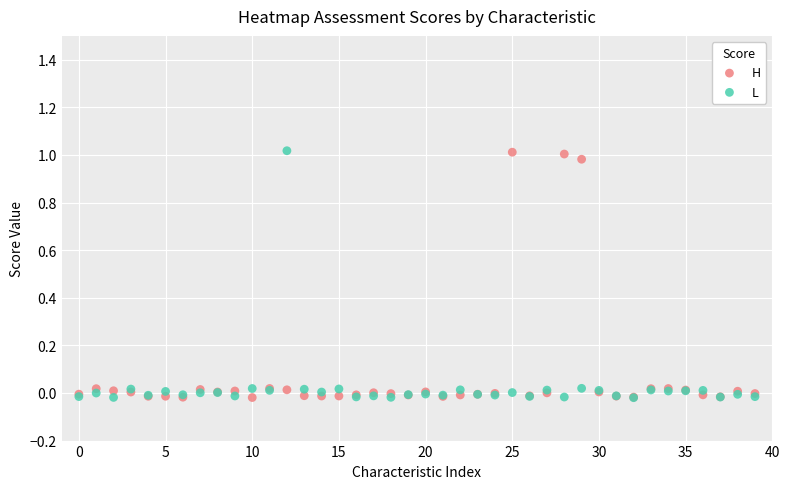

What are all the series names shown in the legend?

H, L